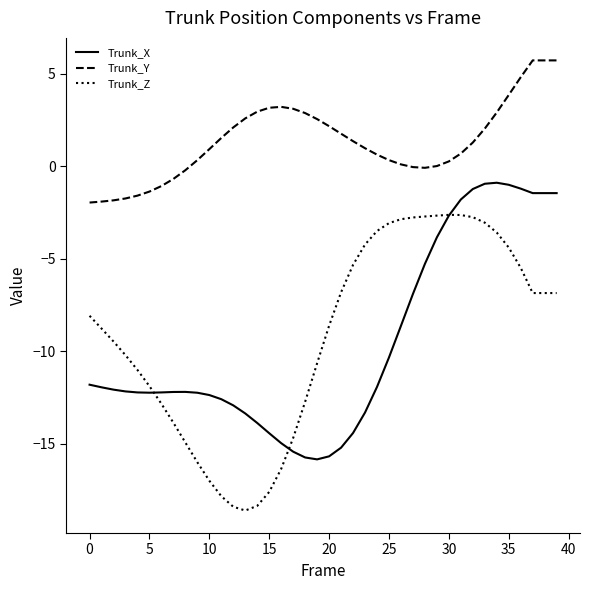

Does the chart have visible grid lines?

No